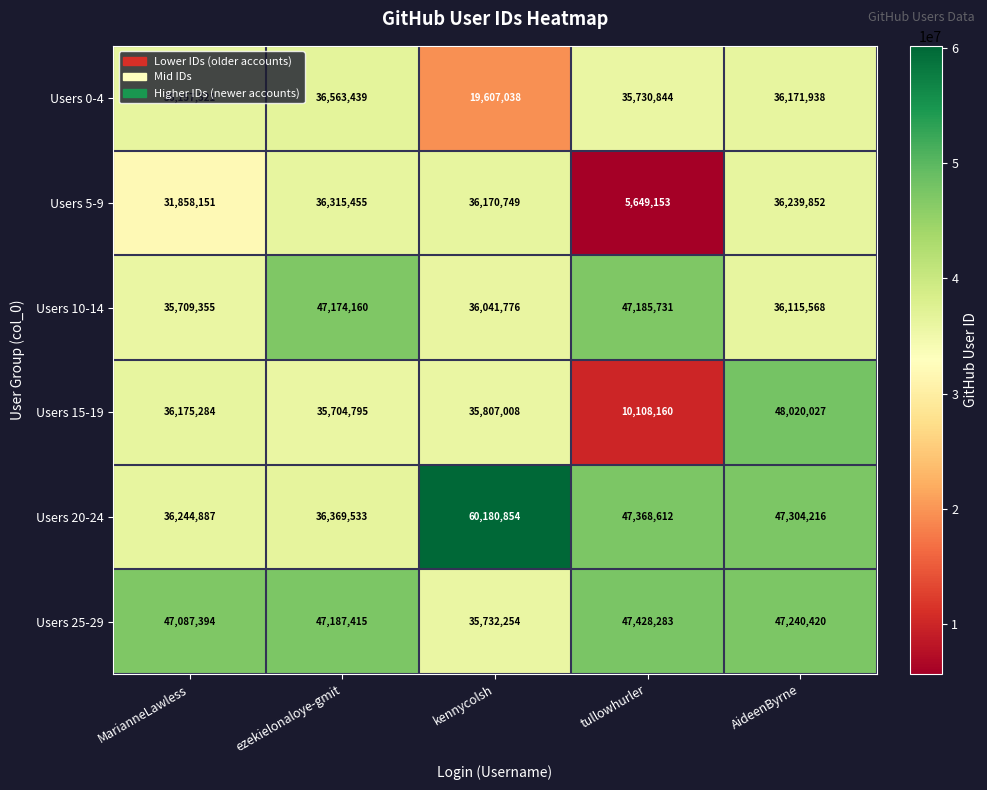

Rank the series at tullowhurler from lowest to highest value.

Users 5-9, Users 15-19, Users 0-4, Users 10-14, Users 20-24, Users 25-29